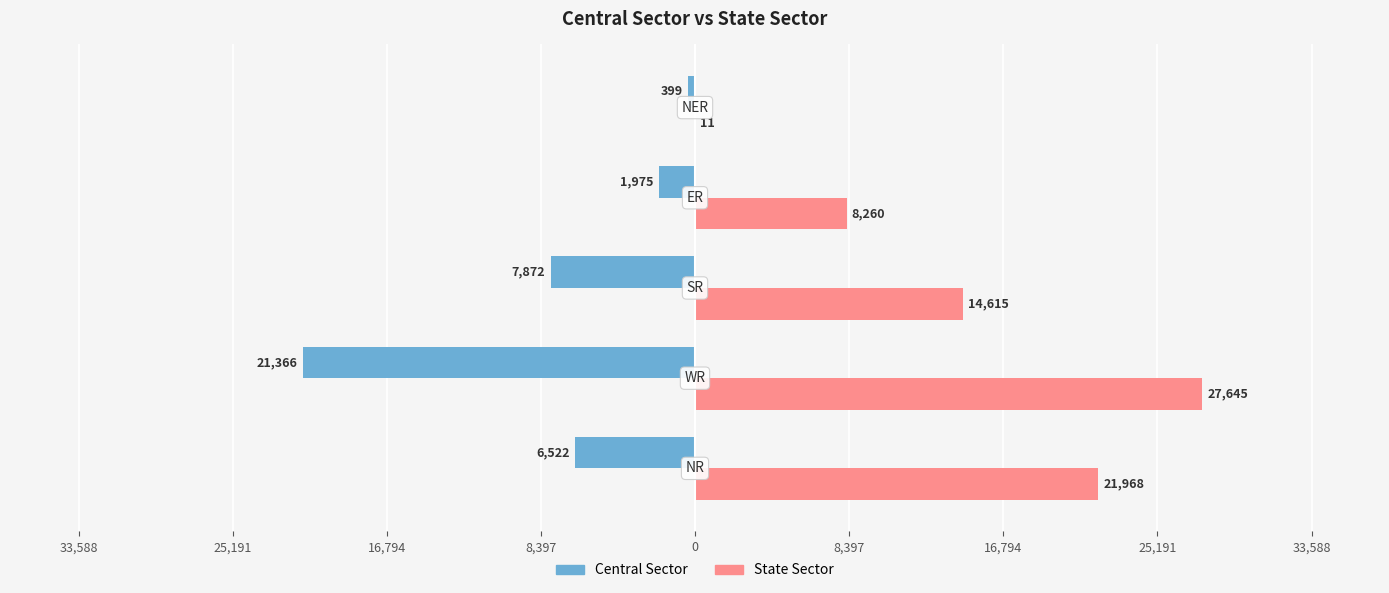

How many data points in Central Sector are less than -6522?

2